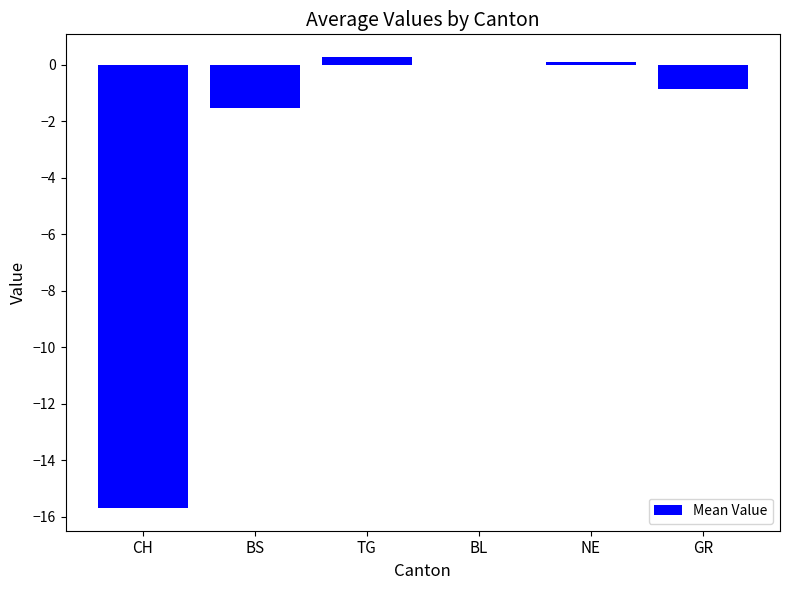

Which category has the highest value across all series?

TG